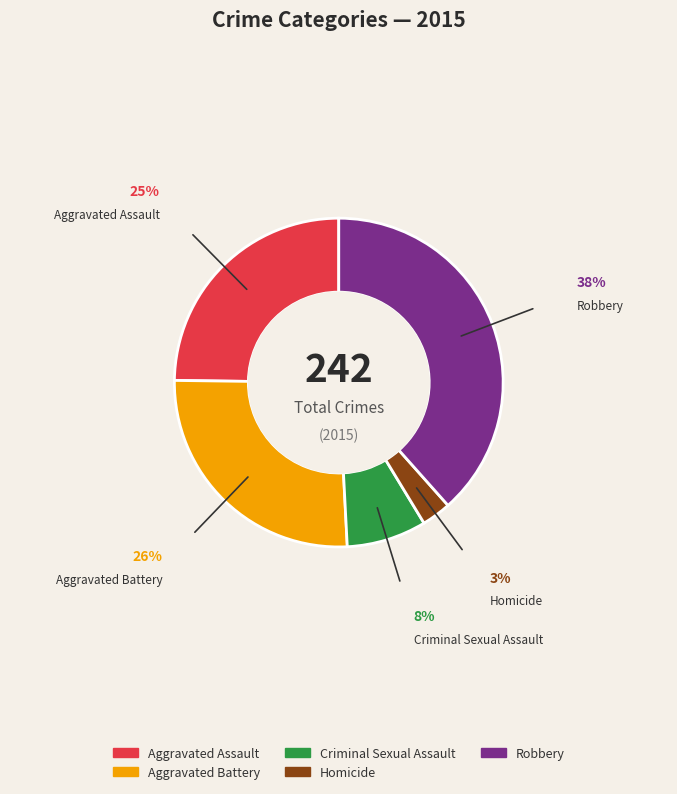

Does any single category account for the majority?

No